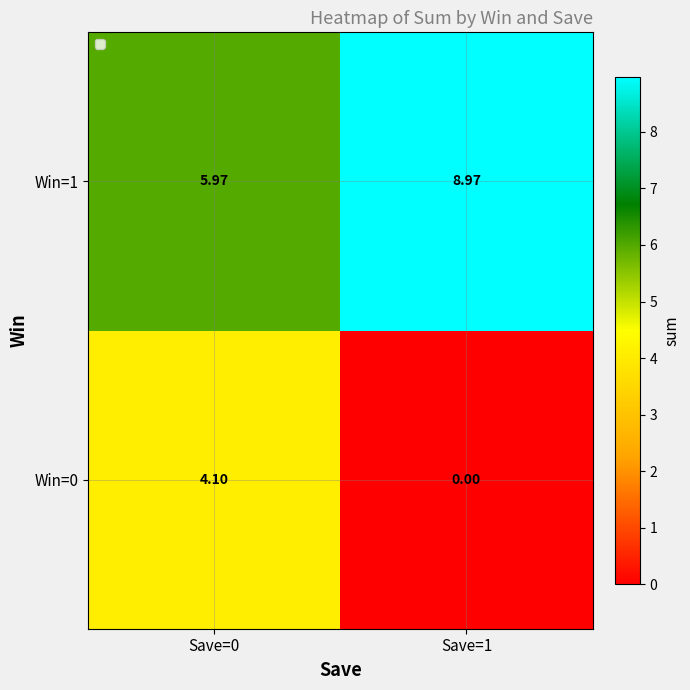

Is the value of Win=1 at Save=0 greater than the value of Win=0 at Save=1?

Yes